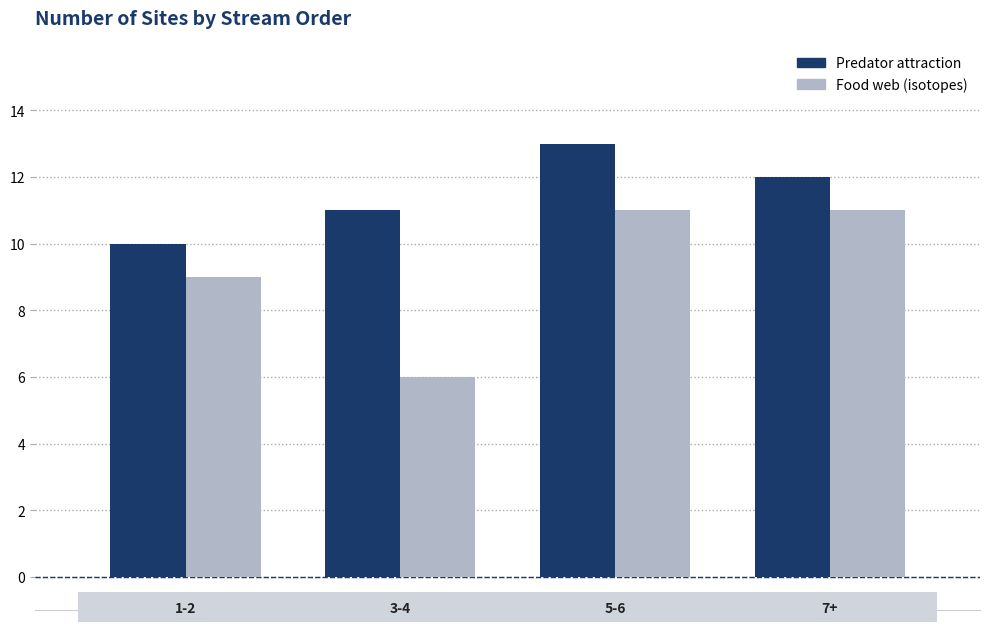

What is the sum of all Food web (isotopes) values?

37